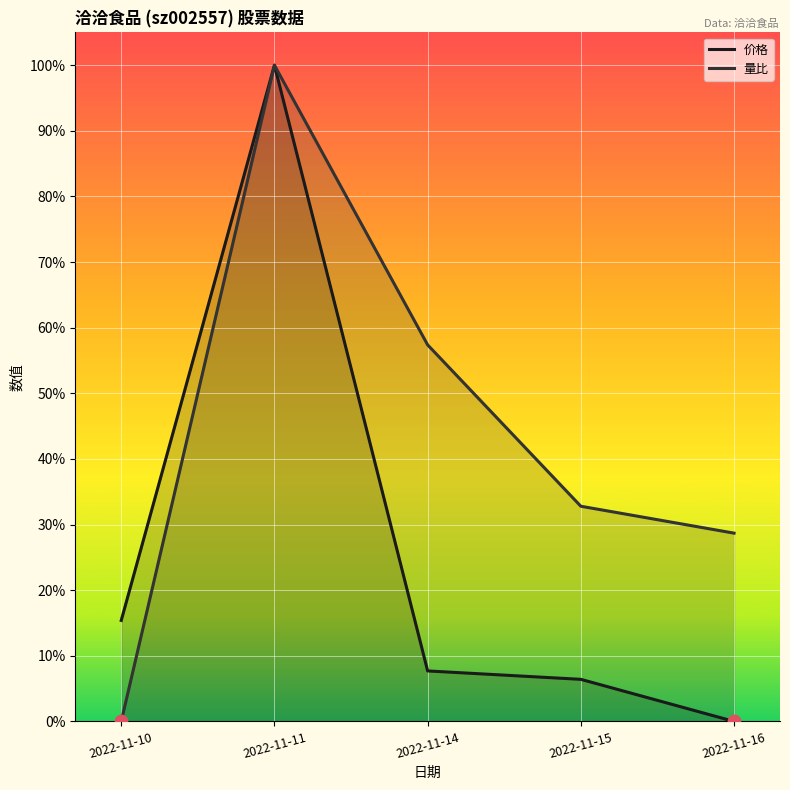

What are all the series names shown in the legend?

价格, 量比